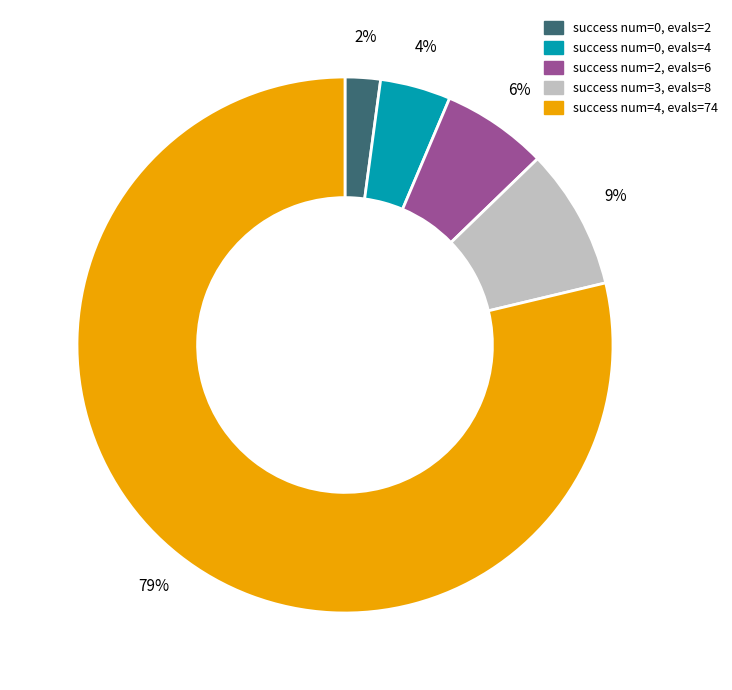

Is there a majority slice in this chart?

Yes